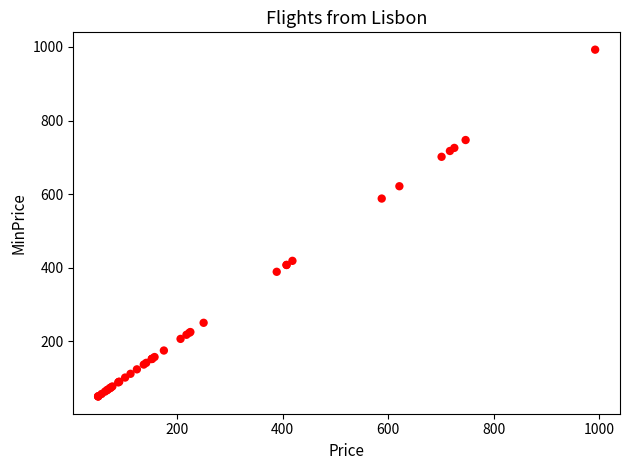

What Y value in the scatter plot is closest to 521?

587.9